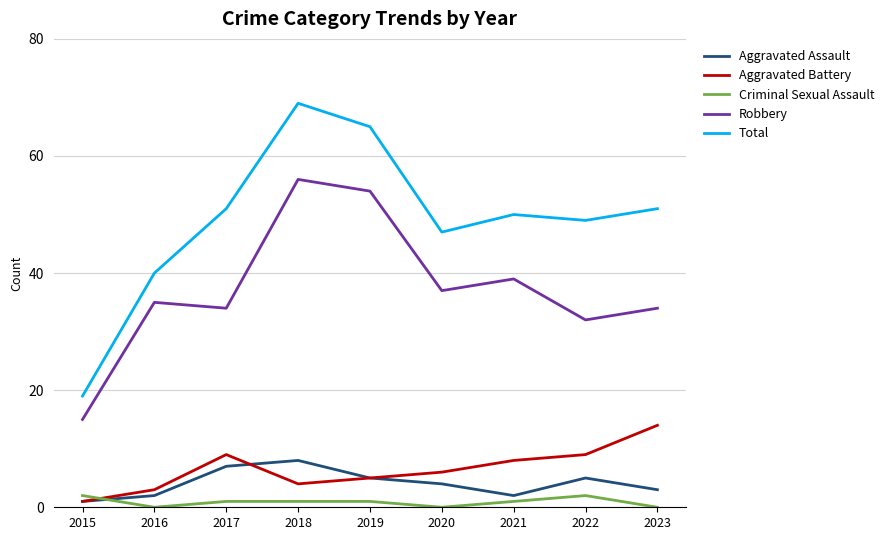

True or false: Total and Criminal Sexual Assault cross at least once.

False